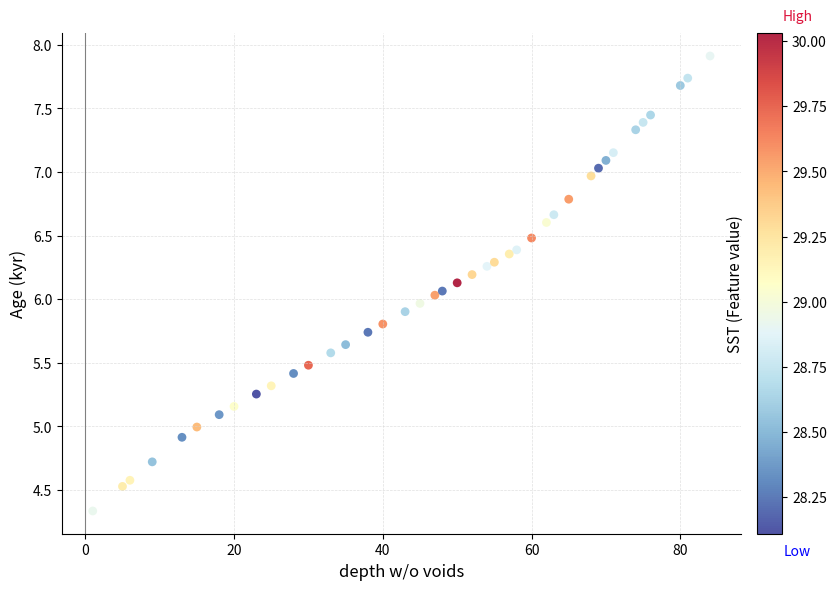

What is the range of Y values (max minus min)?

3.6